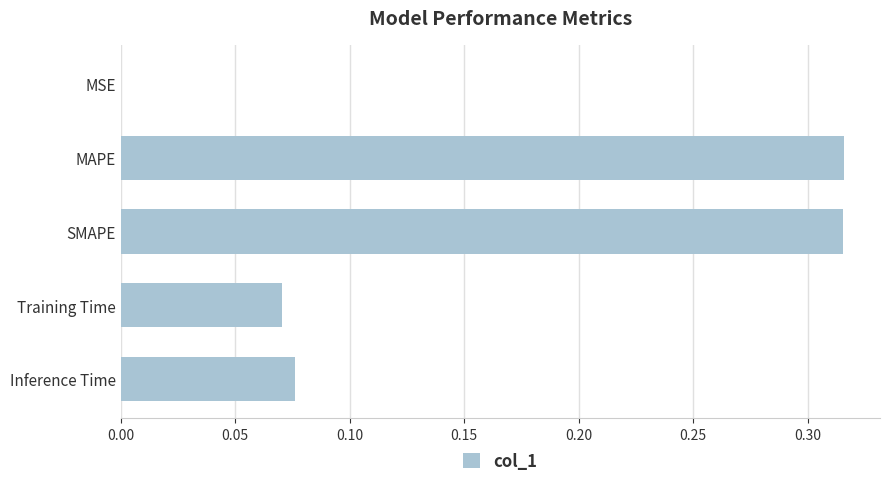

The chart shows a value of 0.4 at SMAPE. True or false?

False